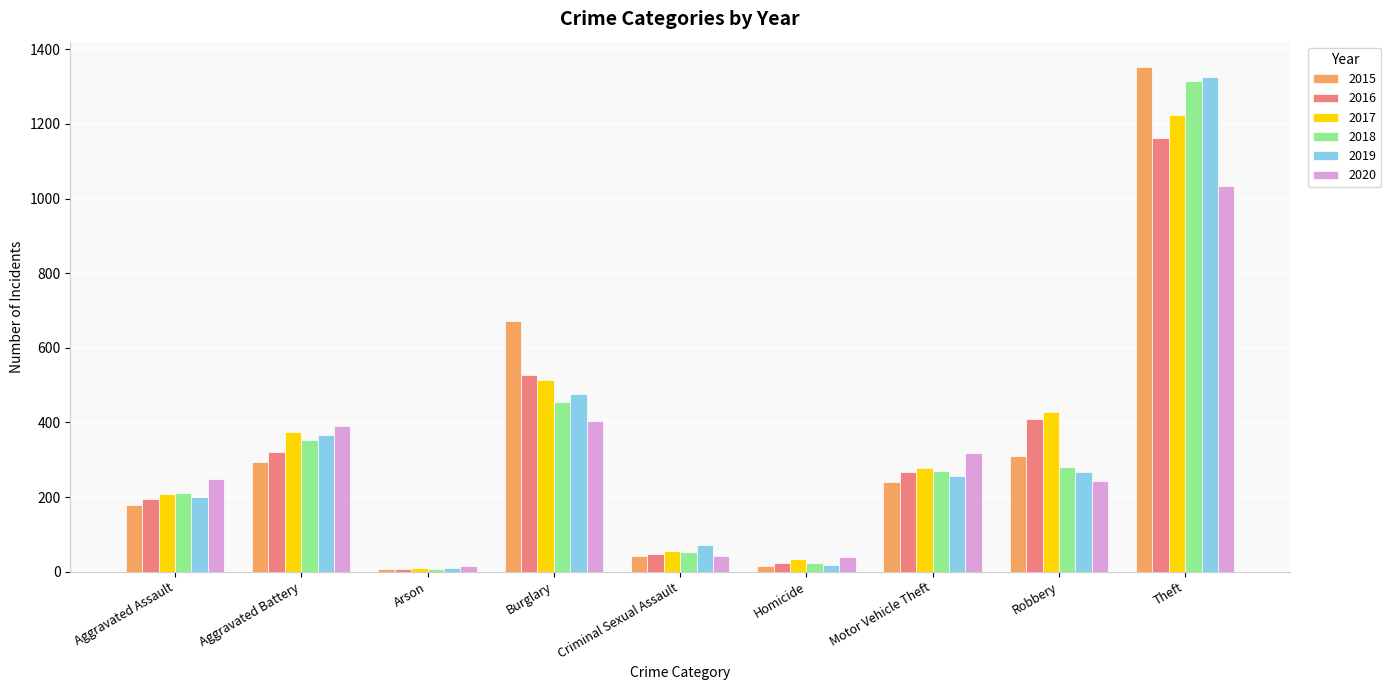

What are all the series names shown in the legend?

2015, 2016, 2017, 2018, 2019, 2020